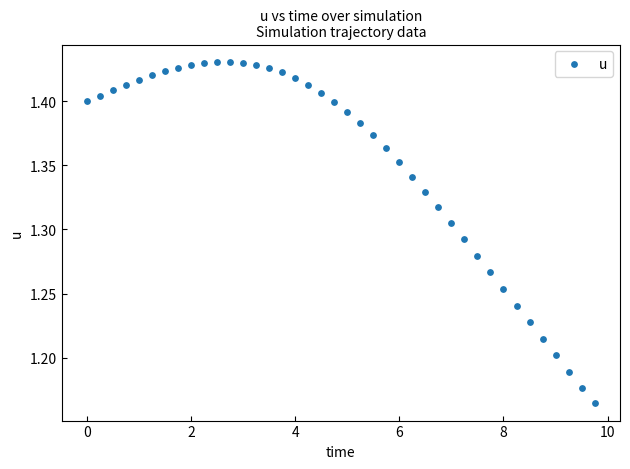

What is the range of X values (max minus min)?

9.8